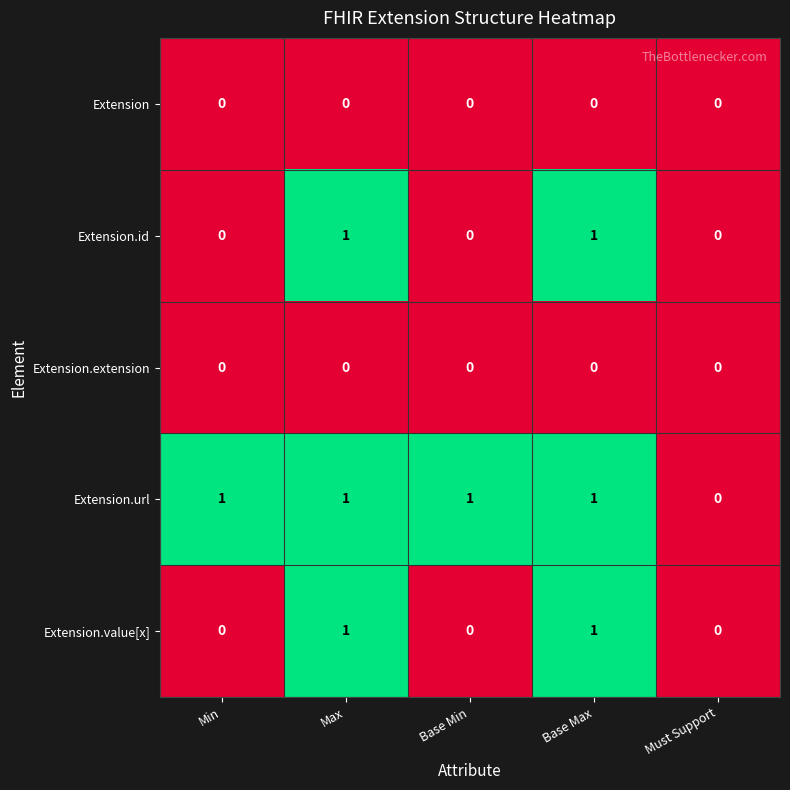

Which series has the largest total across all categories?

Extension.url